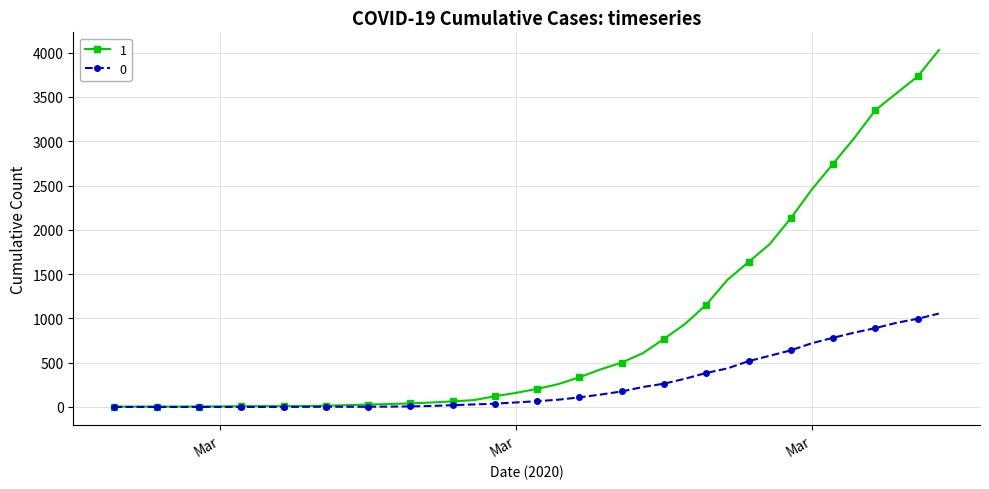

At how many categories does at least one series exceed 3442?

3